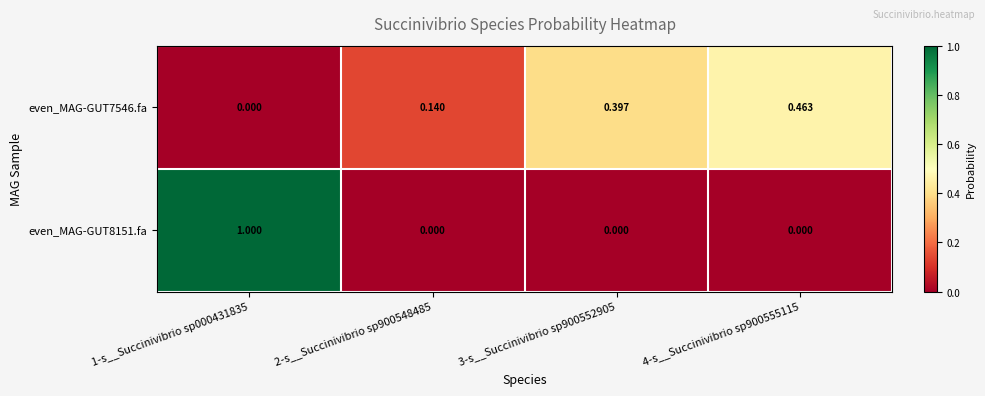

How many data points in even_MAG-GUT7546.fa are above 0?

3